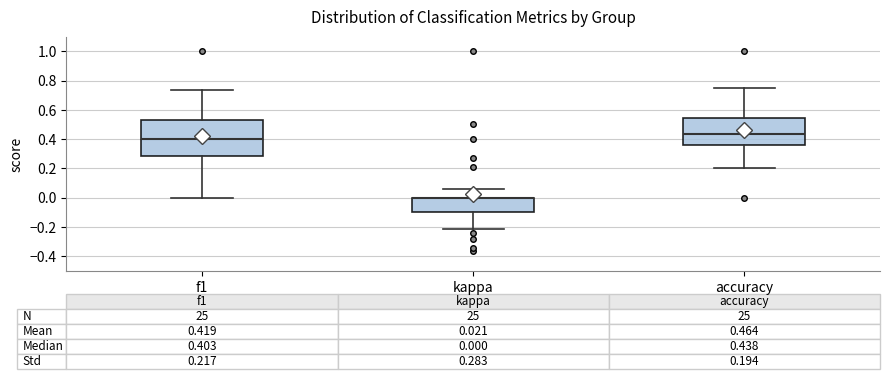

Comparing the boxes themselves (not the whiskers), which one is the tallest?

f1